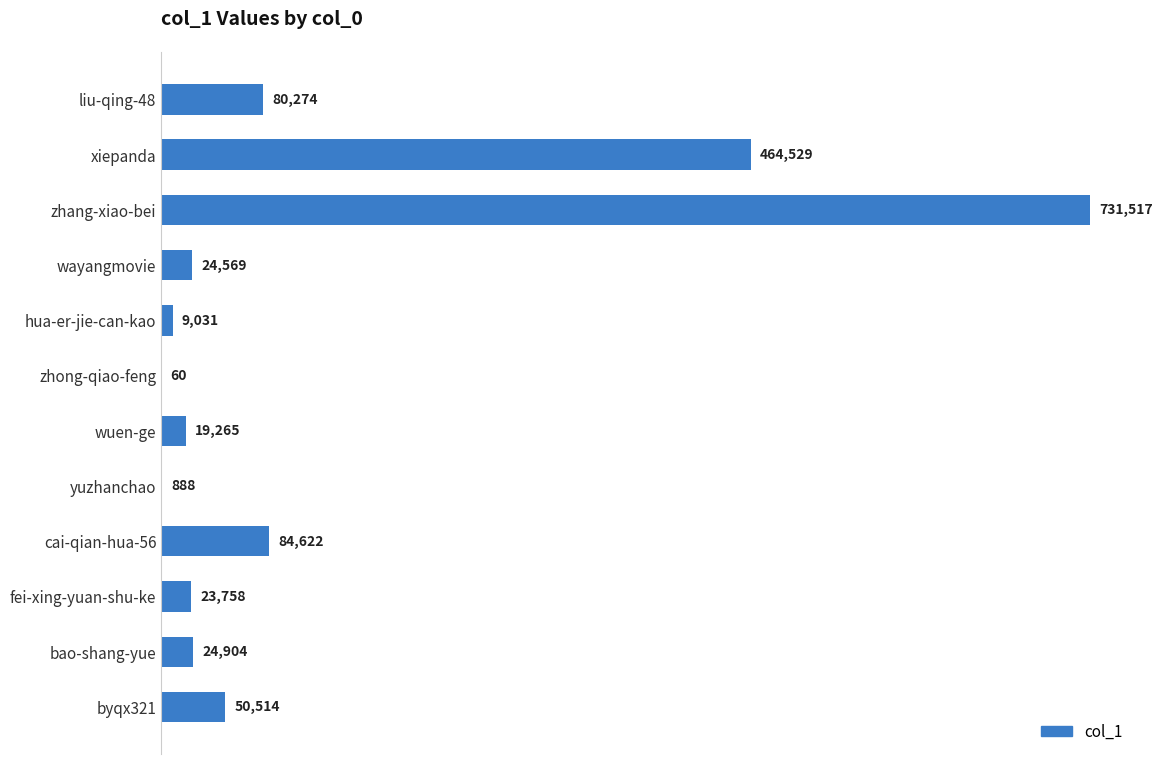

True or false: the data shows 657498 at xiepanda.

False